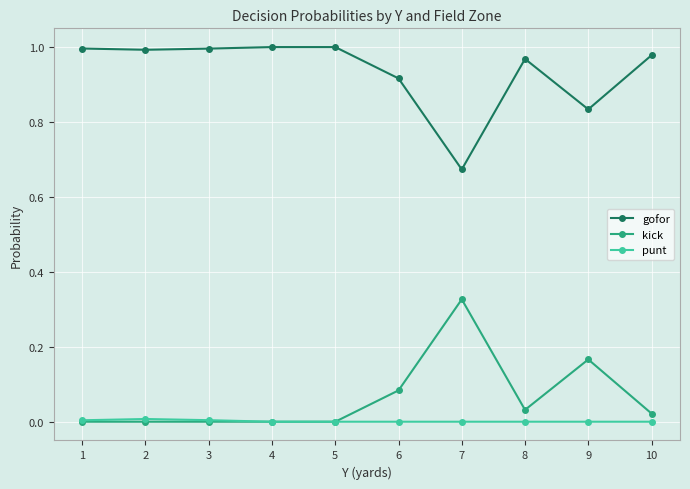

True or false: gofor and punt intersect in this chart.

False